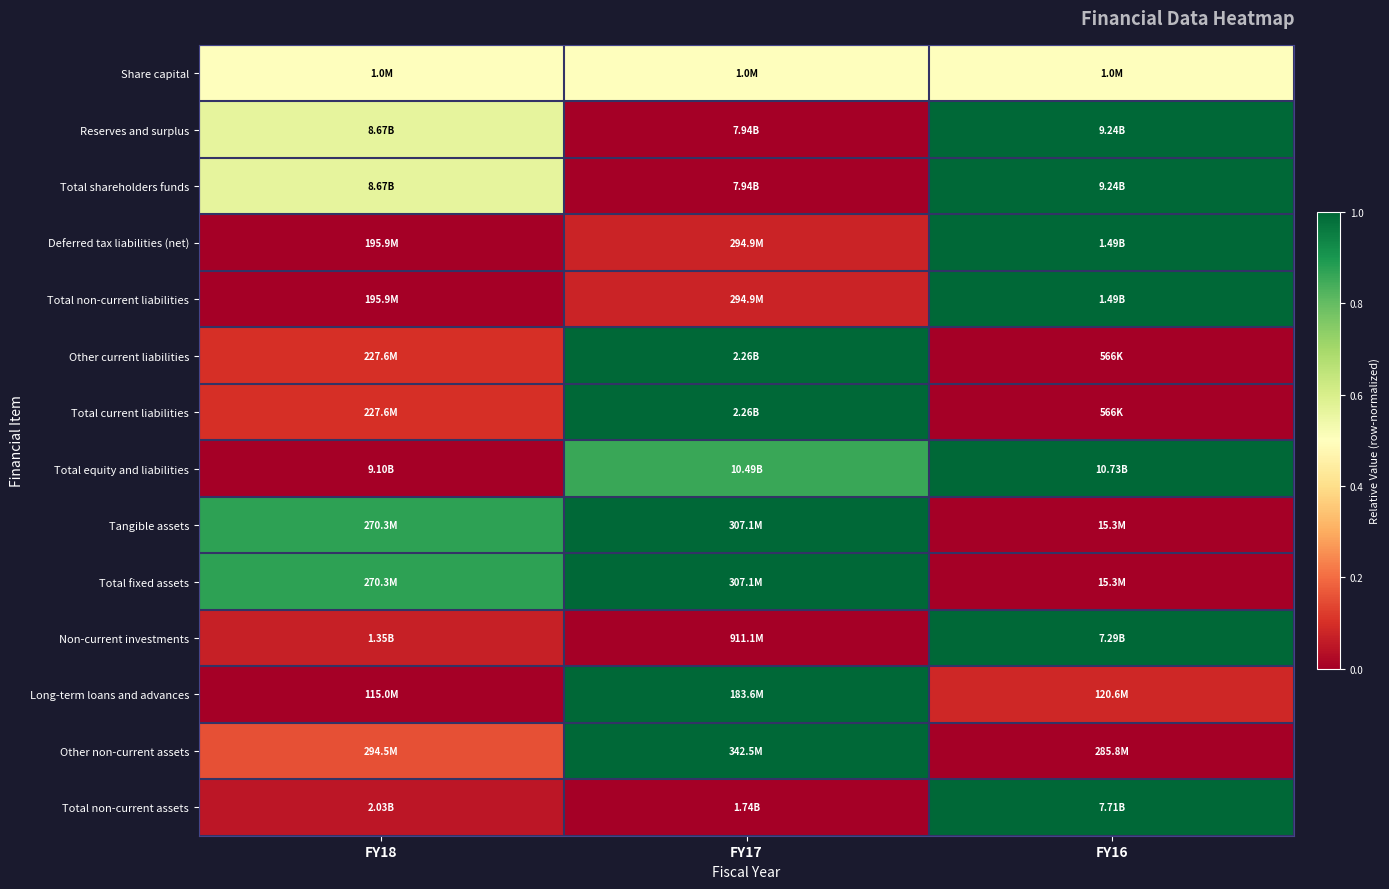

Reading left to right, transcribe all the data shown in this chart.

Share capital: FY18=0.5	FY17=0.5	FY16=0.5
Reserves and surplus: FY18=0.6	FY17=0.0	FY16=1.0
Total shareholders funds: FY18=0.6	FY17=0.0	FY16=1.0
Deferred tax liabilities (net): FY18=0.0	FY17=0.1	FY16=1.0
Total non-current liabilities: FY18=0.0	FY17=0.1	FY16=1.0
Other current liabilities: FY18=0.1	FY17=1.0	FY16=0.0
Total current liabilities: FY18=0.1	FY17=1.0	FY16=0.0
Total equity and liabilities: FY18=0.0	FY17=0.9	FY16=1.0
Tangible assets: FY18=0.9	FY17=1.0	FY16=0.0
Total fixed assets: FY18=0.9	FY17=1.0	FY16=0.0
Non-current investments: FY18=0.1	FY17=0.0	FY16=1.0
Long-term loans and advances: FY18=0.0	FY17=1.0	FY16=0.1
Other non-current assets: FY18=0.2	FY17=1.0	FY16=0.0
Total non-current assets: FY18=0.0	FY17=0.0	FY16=1.0